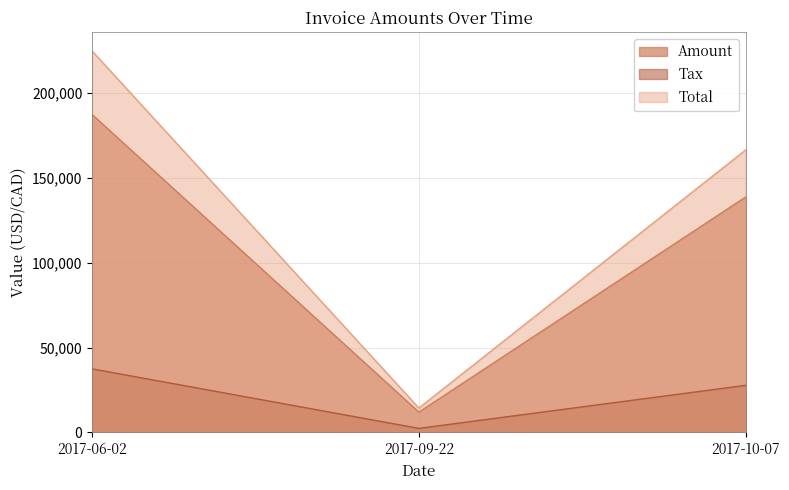

What is the maximum value for Total?

224701.0